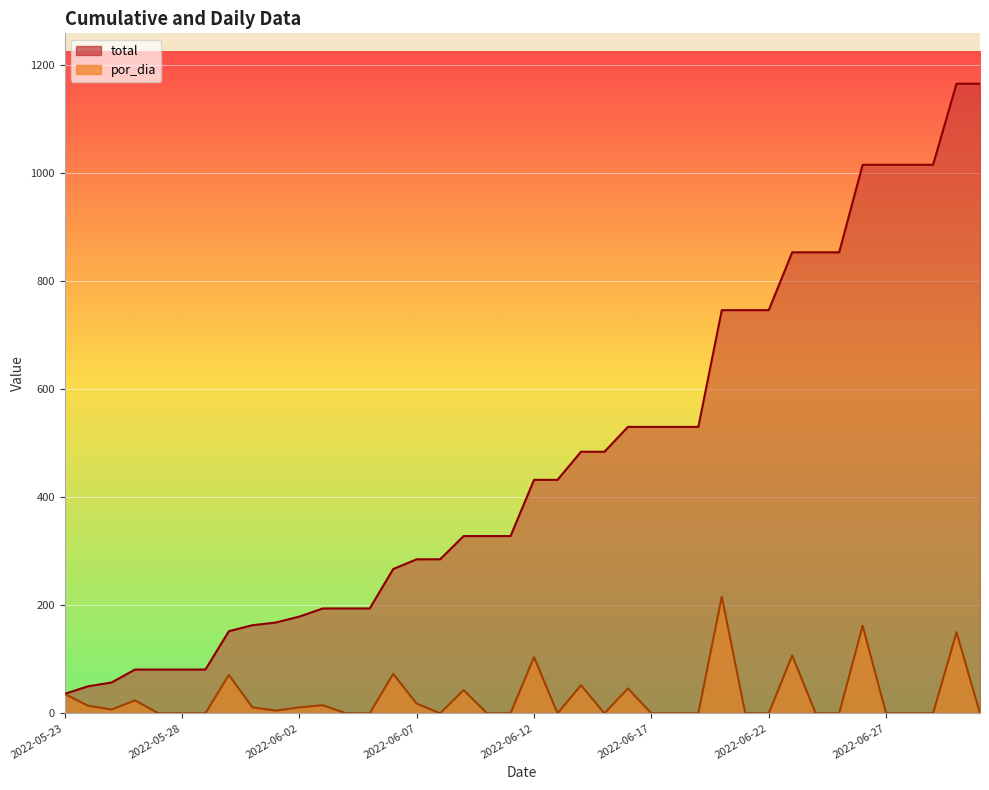

The por_dia series shows 0 at 2022-06-21. True or false?

True